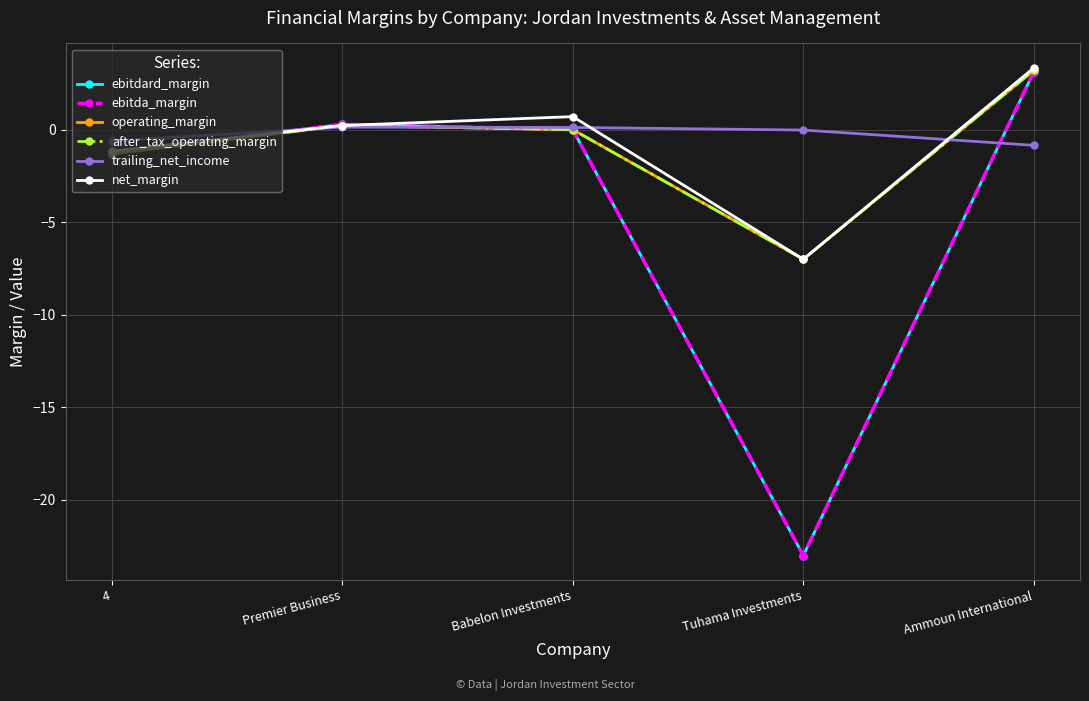

True or false: ebitdard_margin and ebitda_margin cross at least once.

False